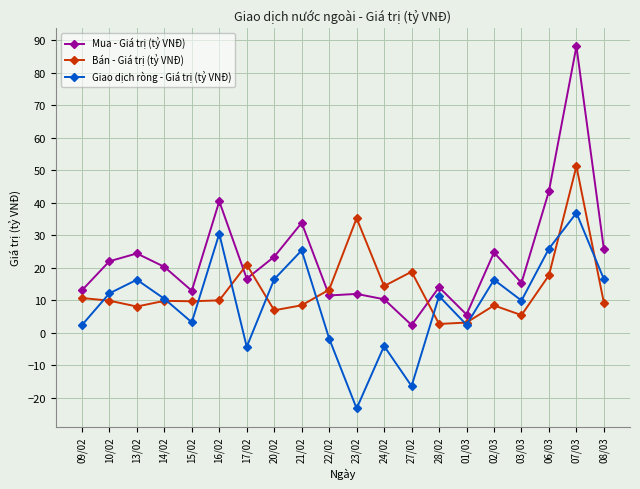

Where is the first local maximum for Giao dịch ròng - Giá trị (tỷ VNĐ)?

13/02